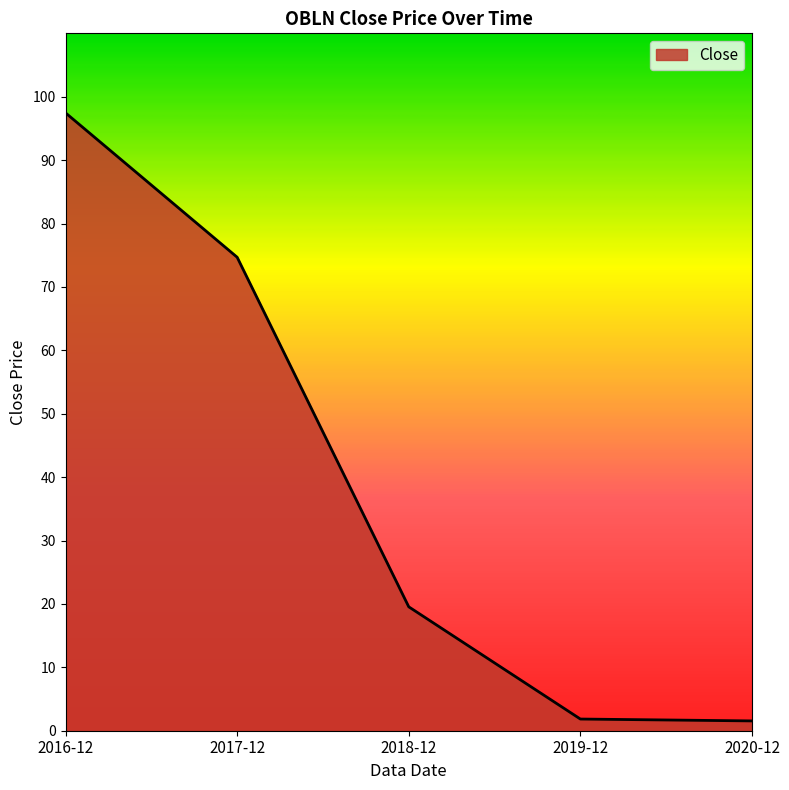

What is the sum of the values at 2017-12 and 2018-12?

94.2